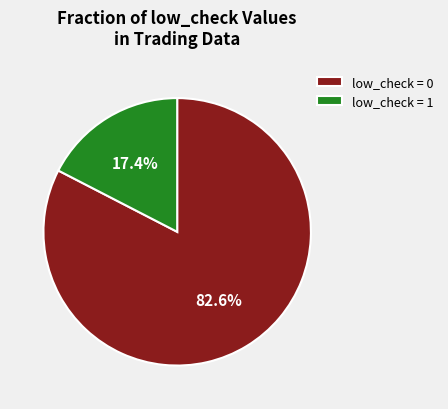

What is the largest slice in the pie chart?

low_check = 0